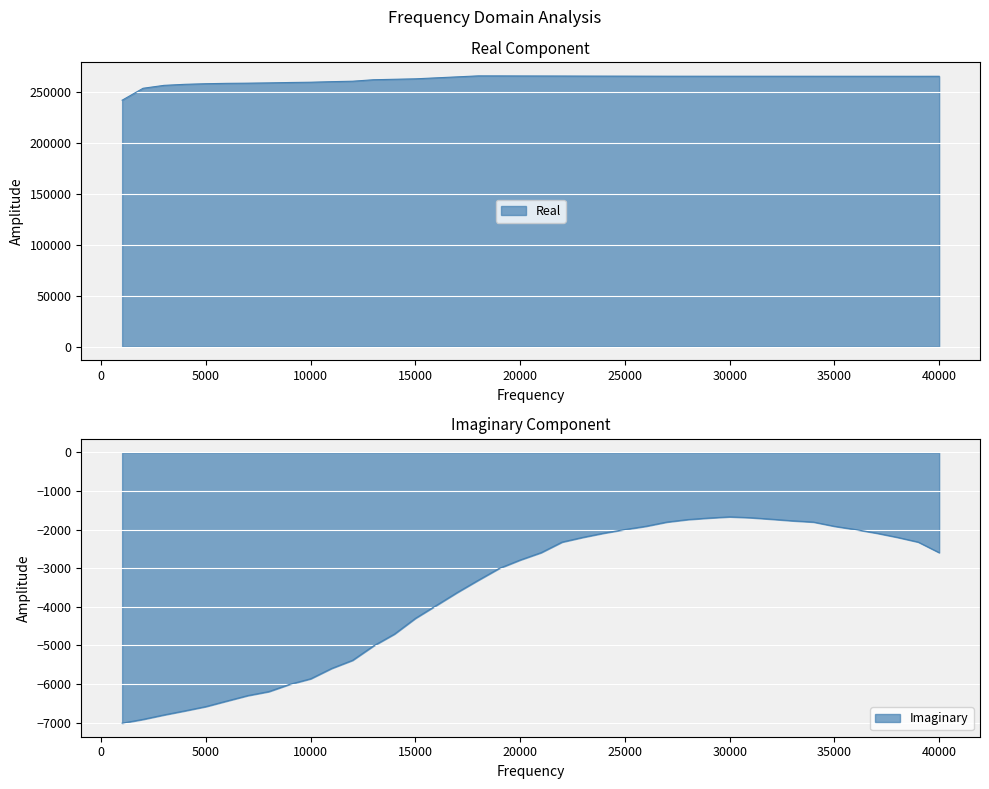

Rank the categories by value from lowest to highest.

1000, 2000, 3000, 4000, 5000, 6000, 7000, 8000, 9000, 10000, 11000, 12000, 13000, 14000, 15000, 16000, 17000, 39000, 38000, 37000, 40000, 36000, 35000, 34000, 33000, 32000, 31000, 30000, 29000, 28000, 27000, 26000, 25000, 24000, 23000, 22000, 21000, 20000, 19000, 18000